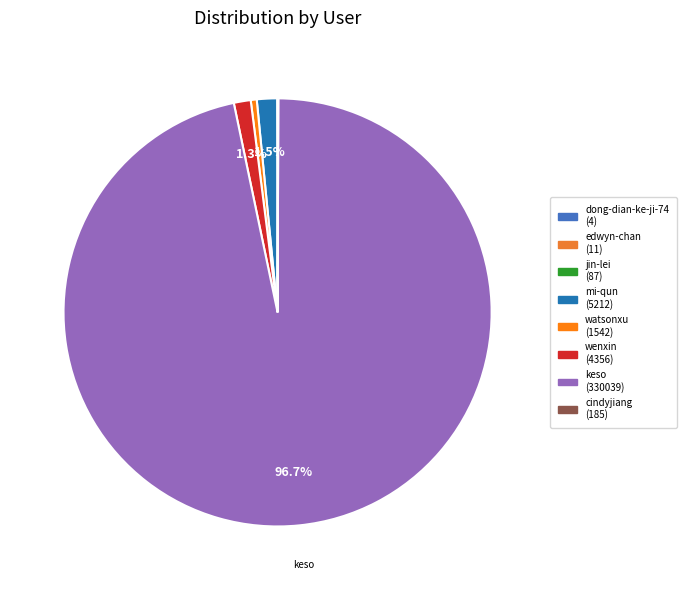

Is there any slice that represents more than half of the pie?

Yes